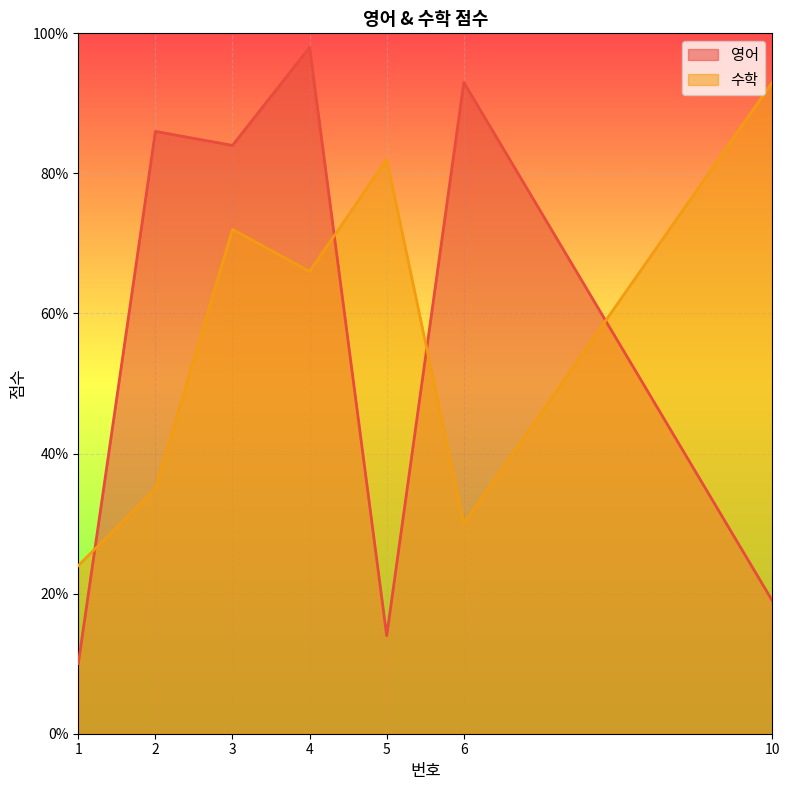

Where does the 영어 series first go above 84?

2